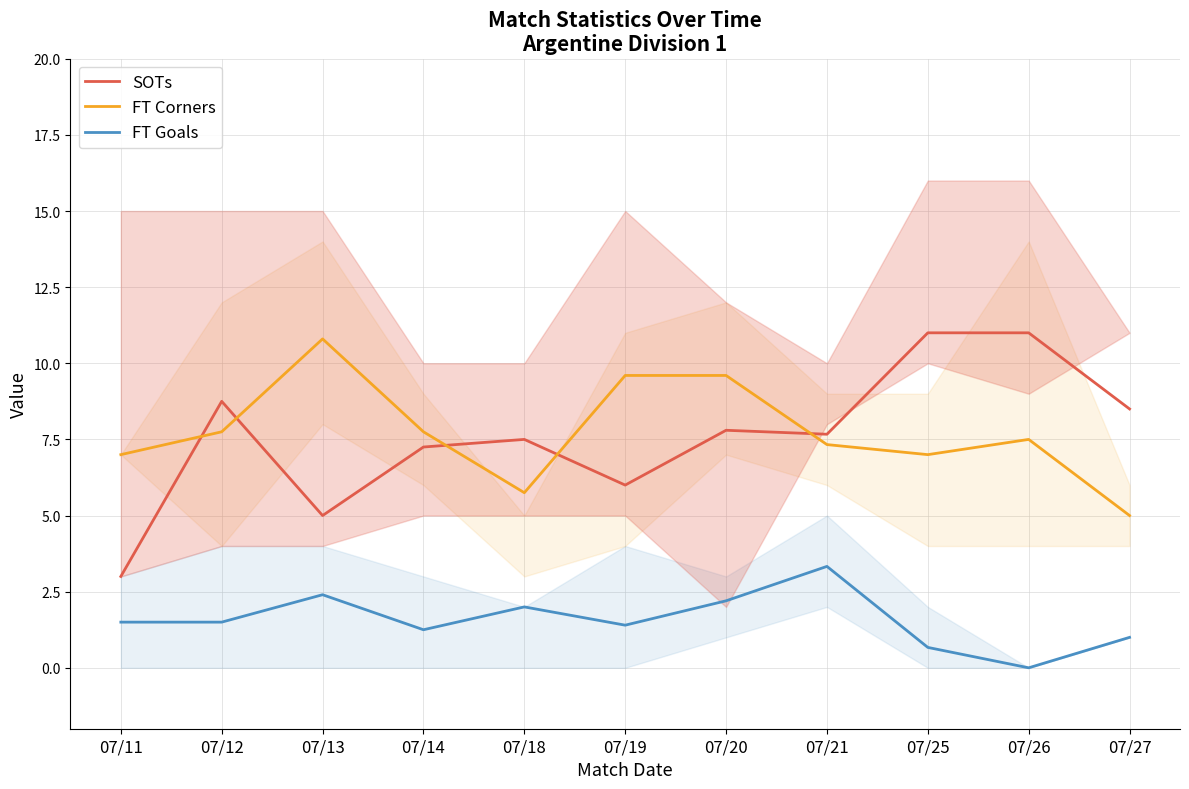

Which series has the largest total across all categories?

FT Corners